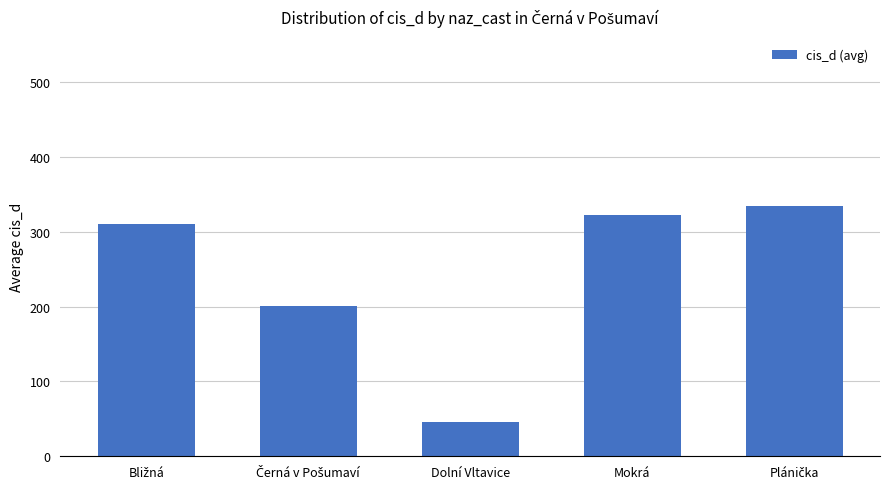

True or false: the data shows 46 at Dolní Vltavice.

True